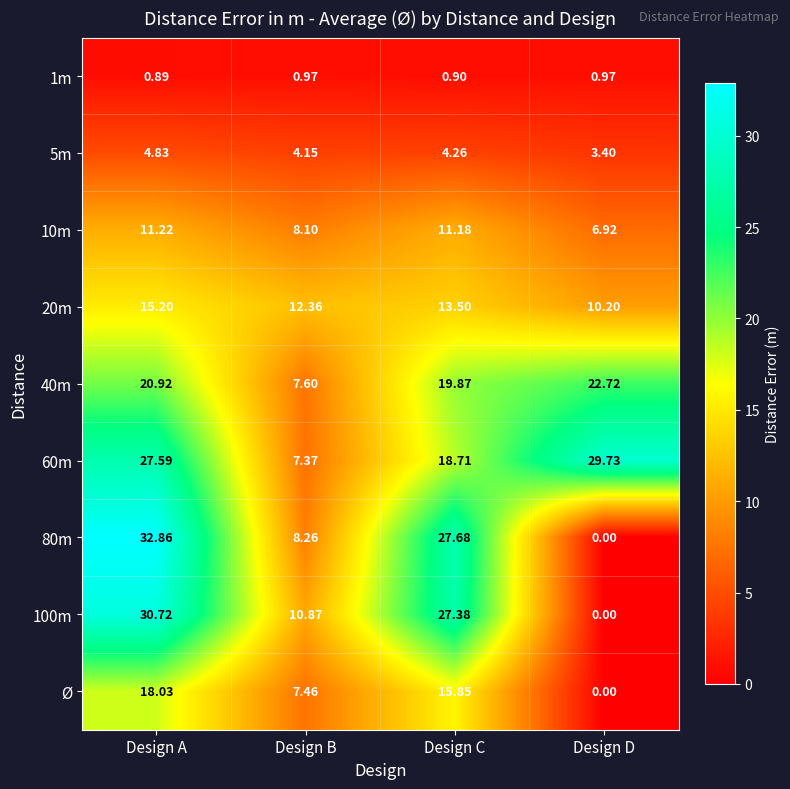

List the labels in order of 100m value, smallest first.

Design D, Design B, Design C, Design A